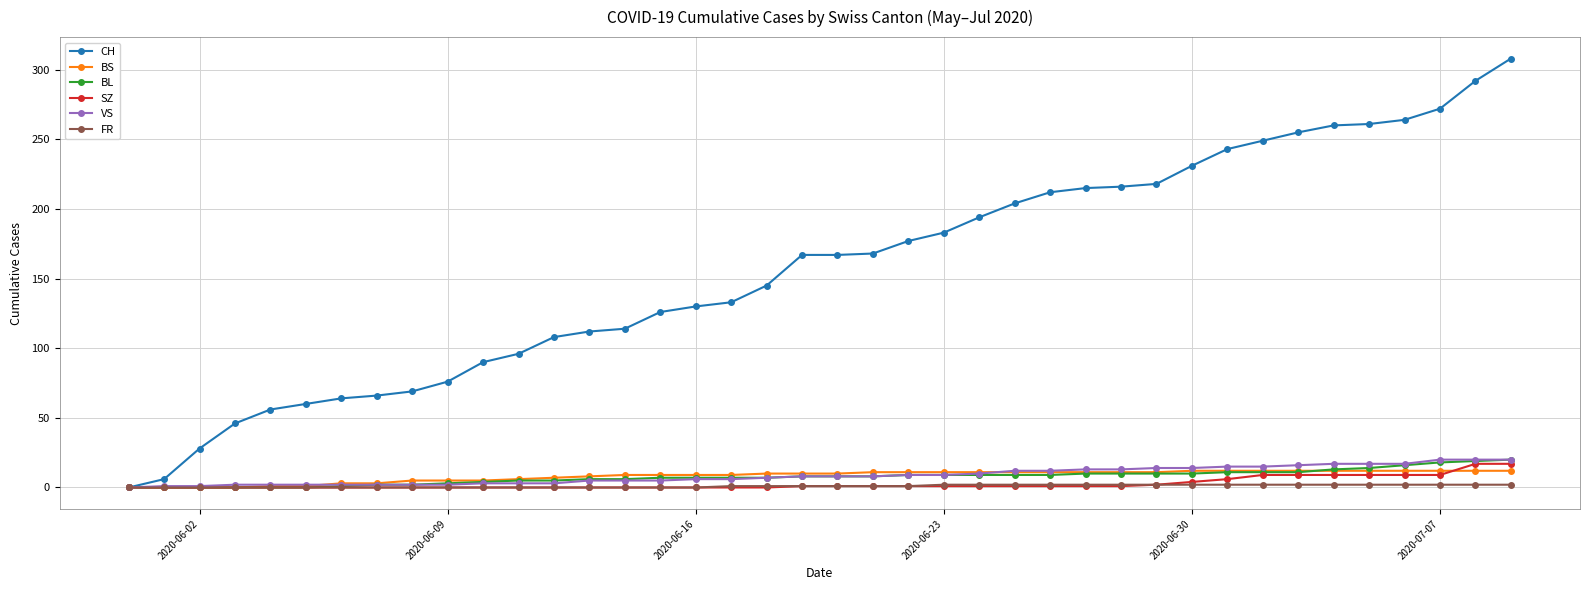

What is the value of the BS point at the 39th from the left?

12